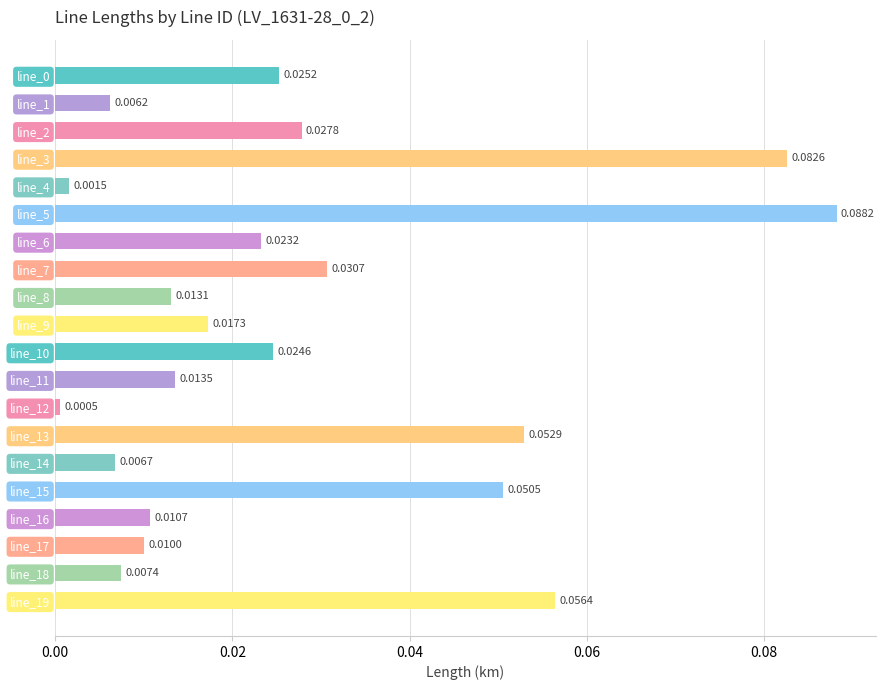

What is the sum of all values?

0.5